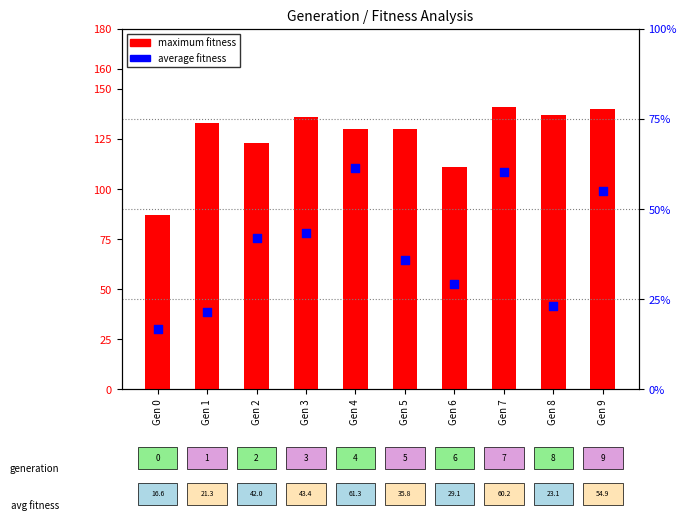

Which series reaches the minimum Y coordinate?

average fitness